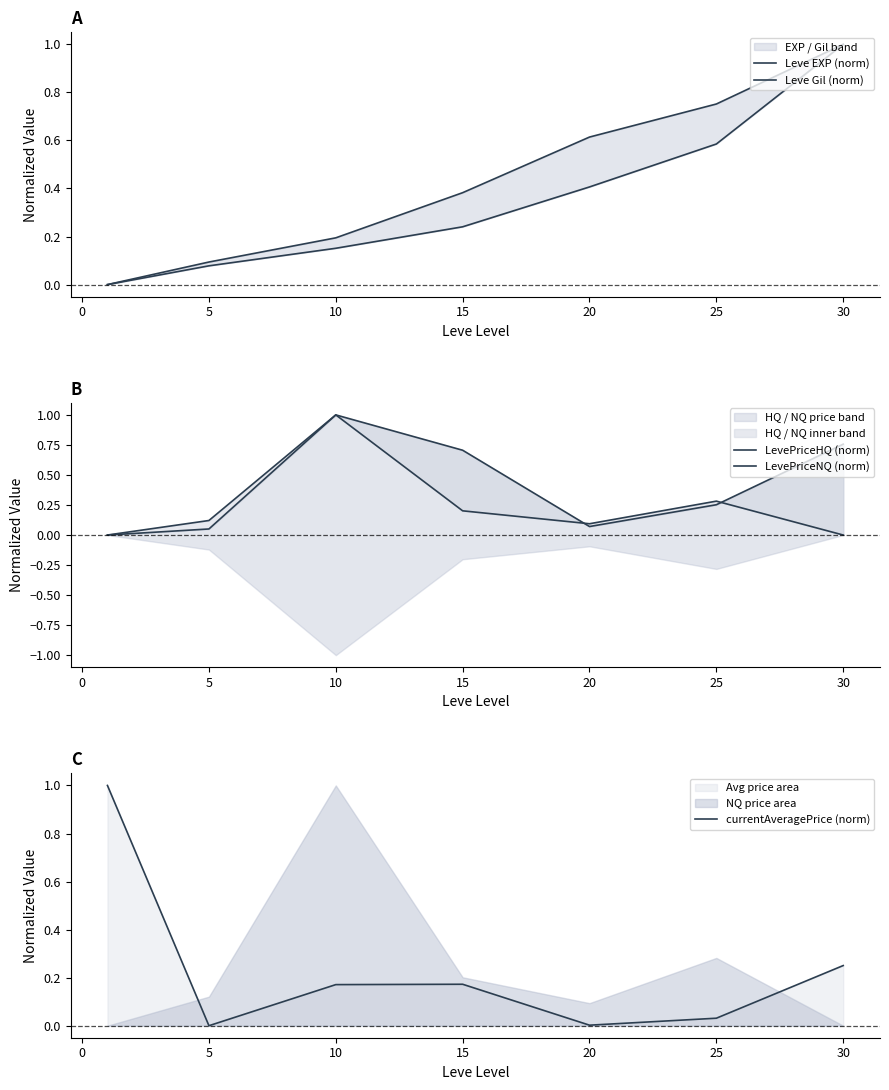

The currentAveragePrice (norm) series shows -0.6 at 5. True or false?

False